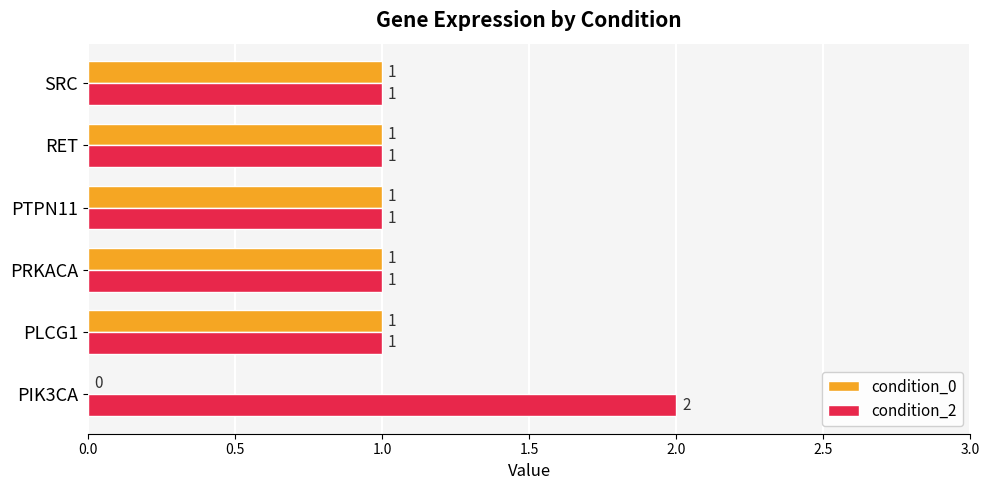

Where is condition_0 nearest to the value 0?

PIK3CA